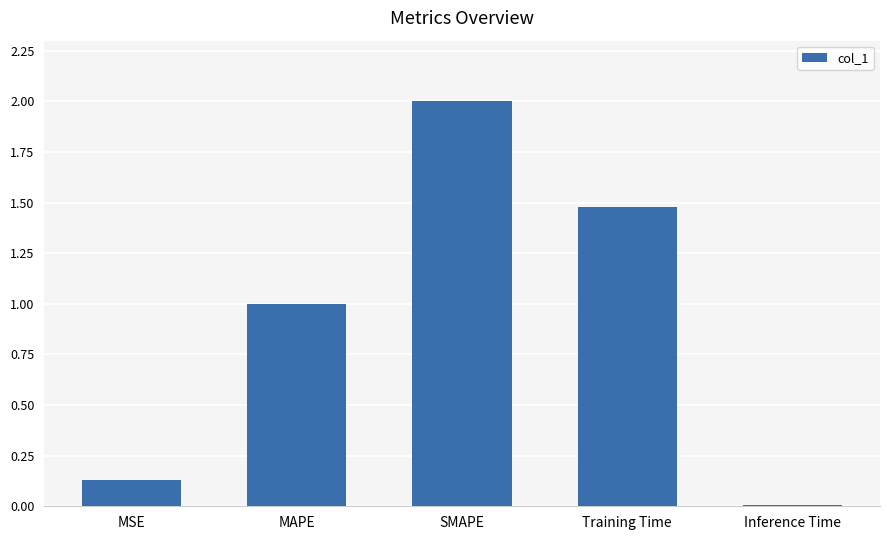

What position from the right is MSE?

5